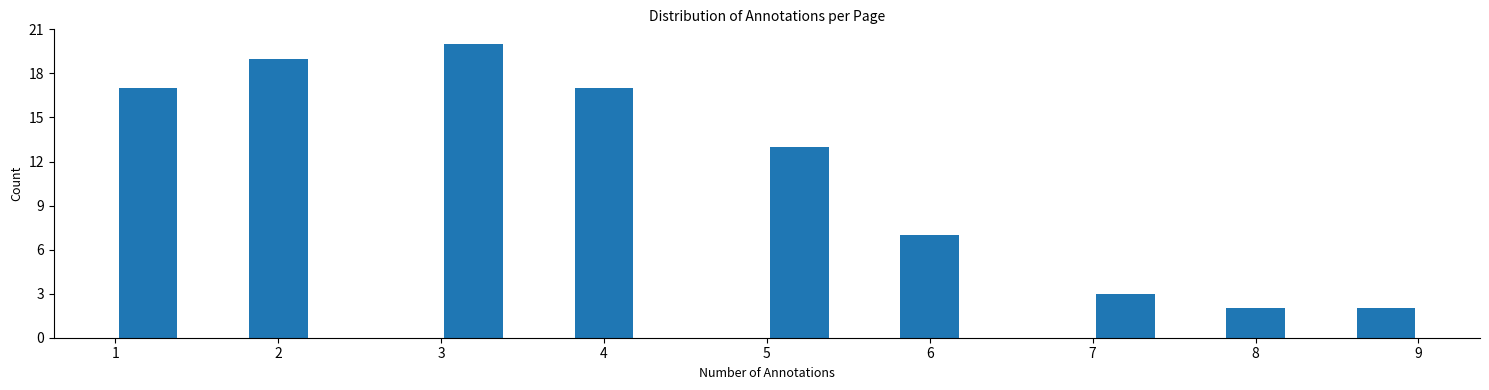

Over which range of the x-axis is the bar tallest?

3.0 to 3.4